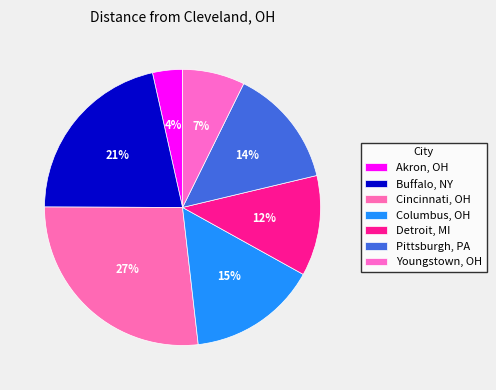

Which slice is the smallest?

Akron, OH